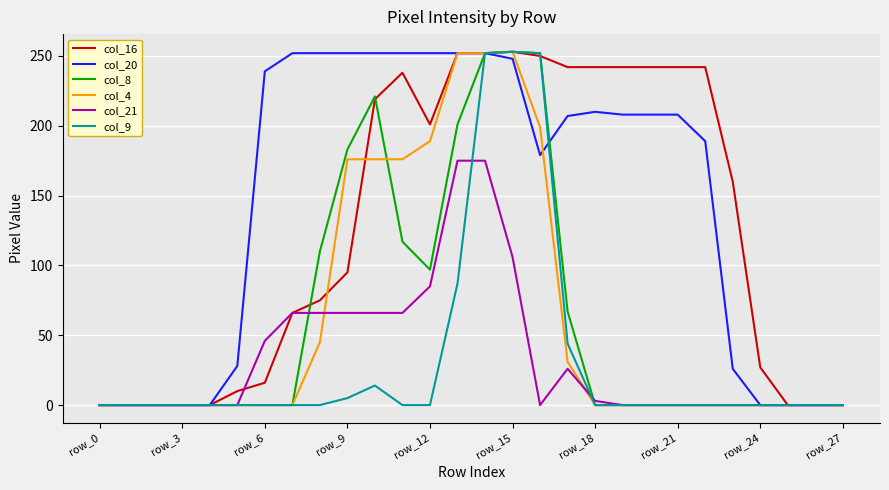

Which series has the largest total across all categories?

col_20